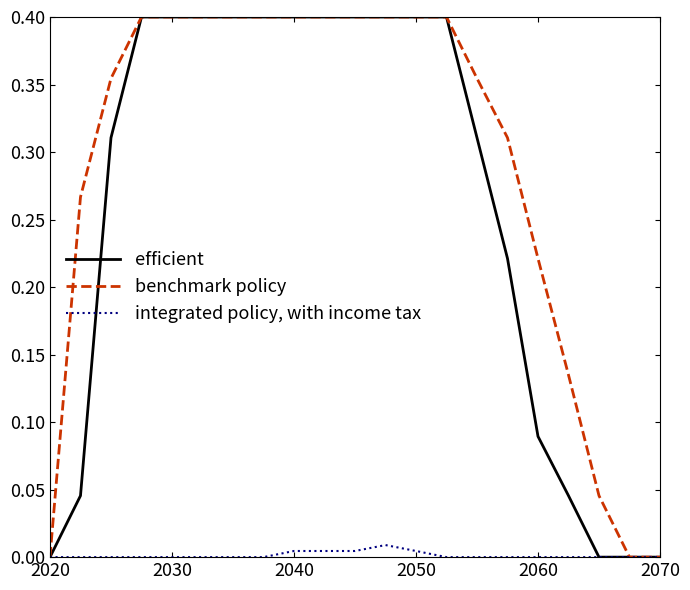

Which series has the largest total across all categories?

benchmark policy